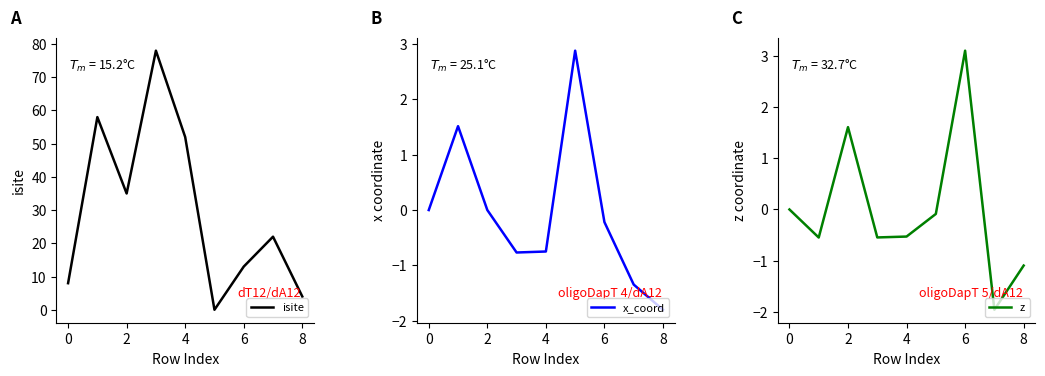

What is the label of the 9th point from the left?

8